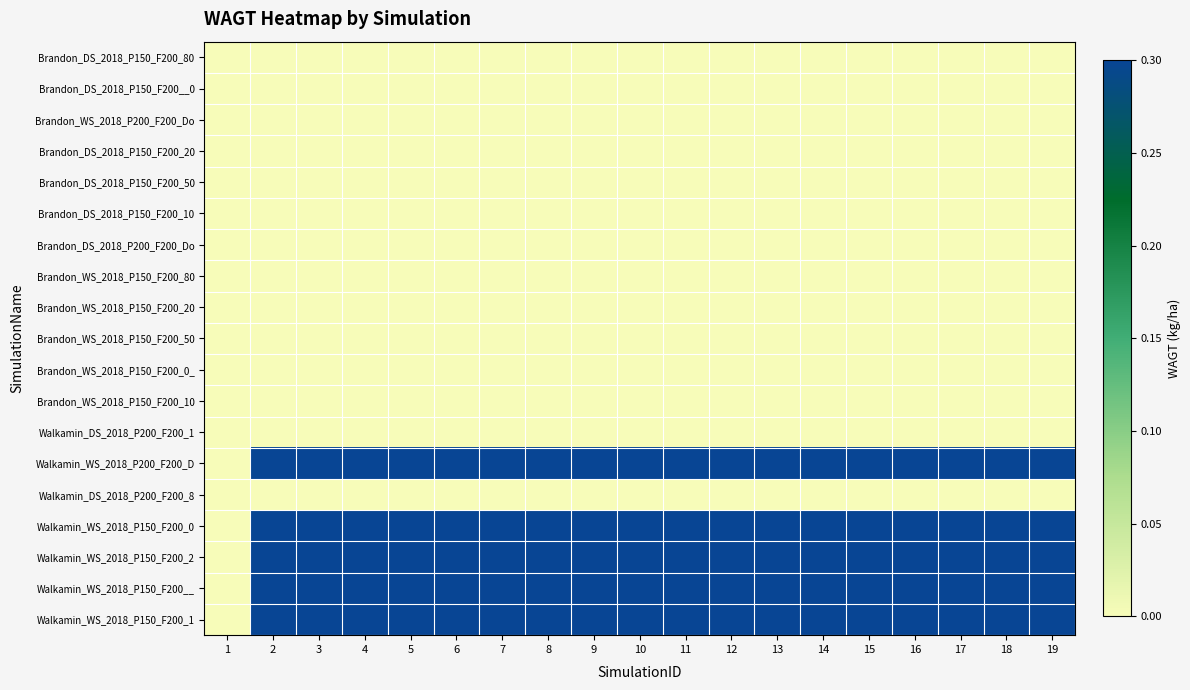

What is the difference between the highest and lowest values at 15?

0.3